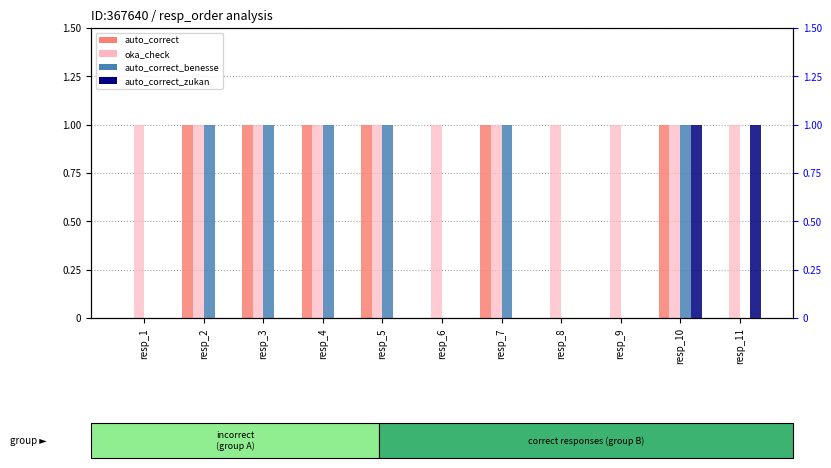

How many groups of bars are there?

11